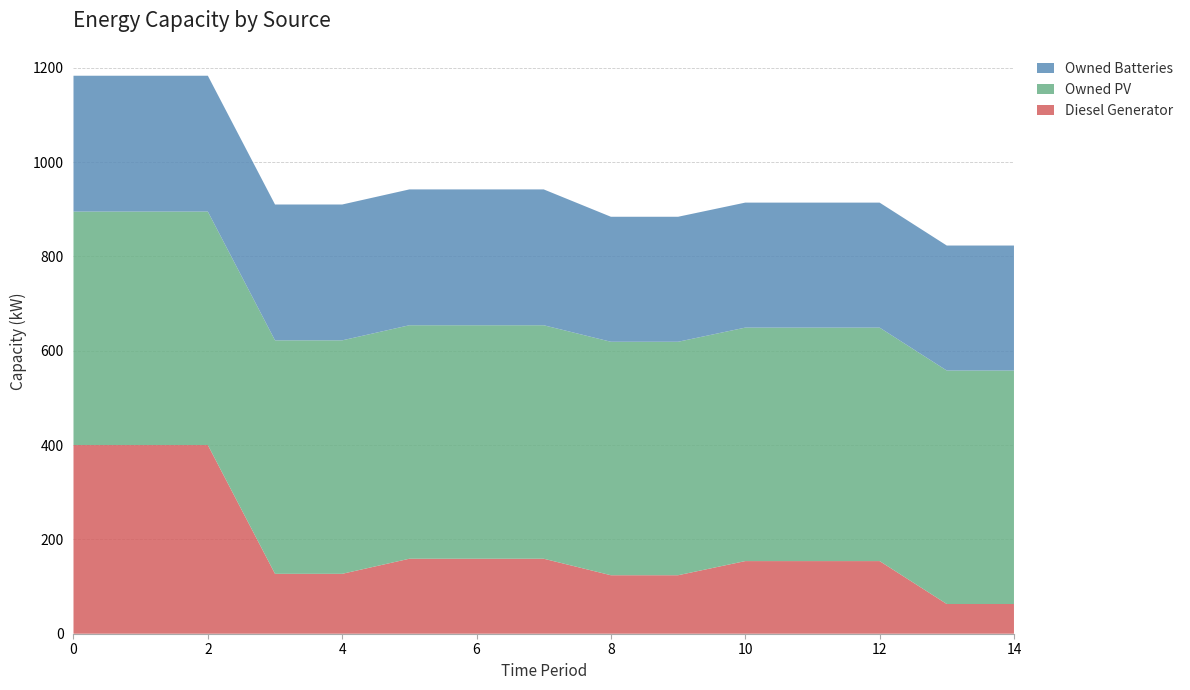

Reading left to right, list all the values displayed in this chart.

Diesel Generator: 400	400	400	127	127	159	159	159	124	124	154	154	154	63	63
Owned PV: 495	495	495	495	495	495	495	495	495	495	495	495	495	495	495
Owned Batteries: 288	288	288	288	288	288	288	288	265	265	265	265	265	265	265